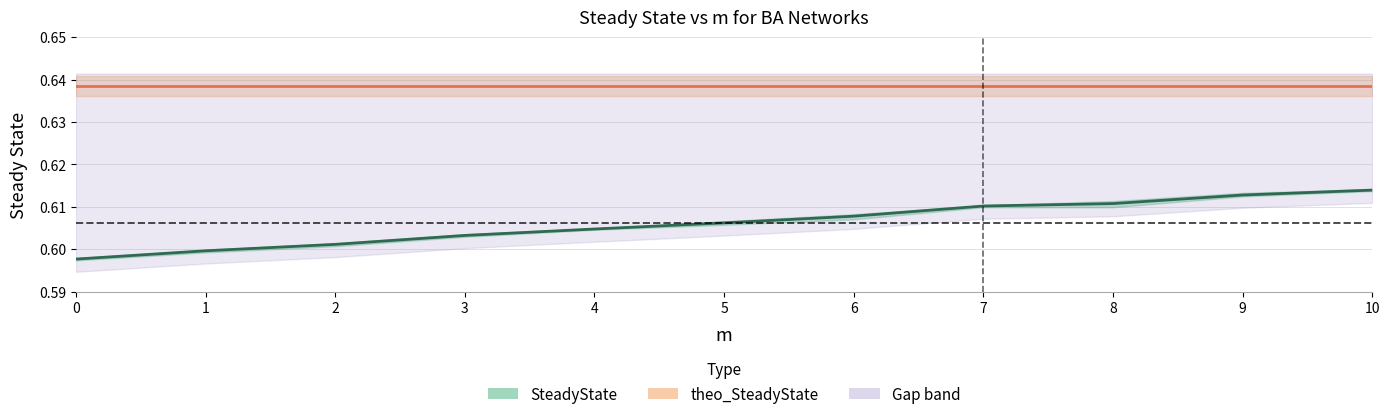

What is the sum of the theo_SteadyState values at 6 and 1?

1.3